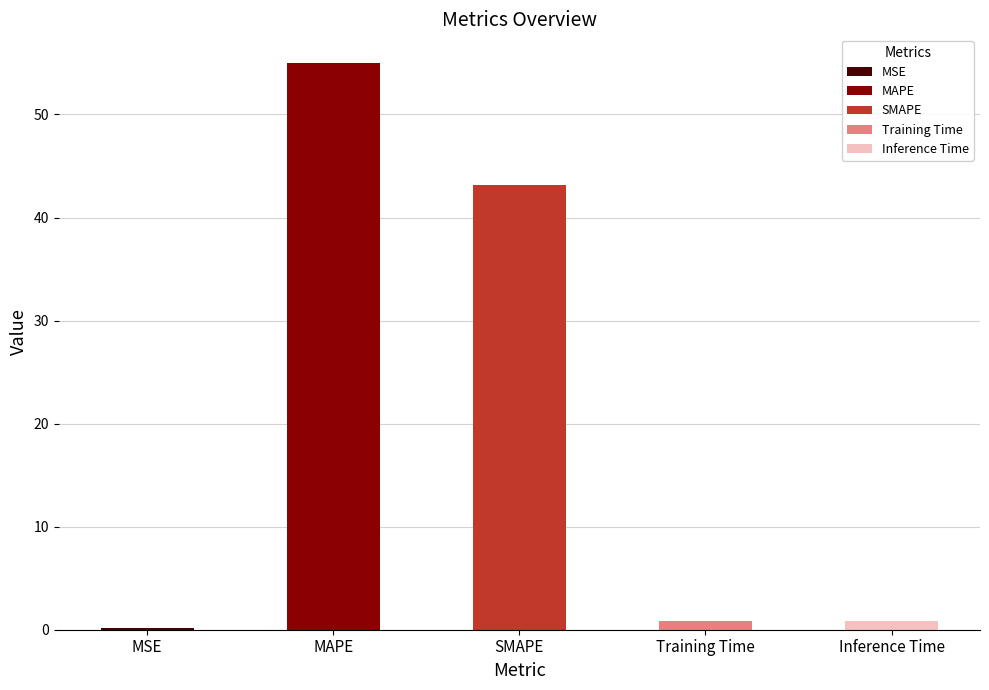

Reading right to left, what are all the values shown in this chart?

Inference Time=0.9	Training Time=0.8	SMAPE=43.2	MAPE=55.0	MSE=0.1